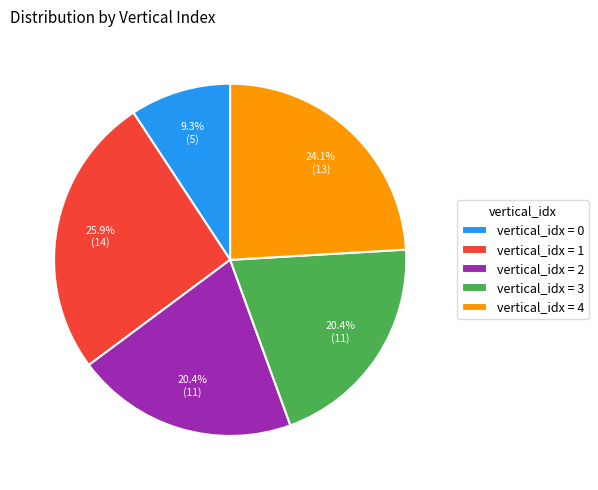

Is there any slice that represents more than half of the pie?

No